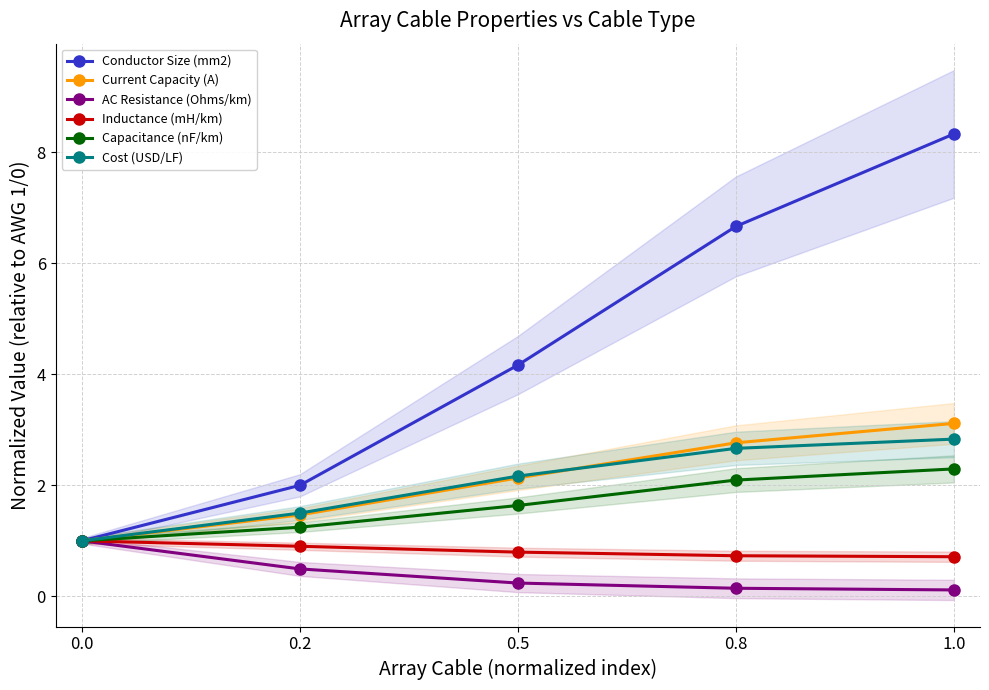

What is the difference between the AC Resistance (Ohms/km) values at 0.8 and 0.5?

0.1